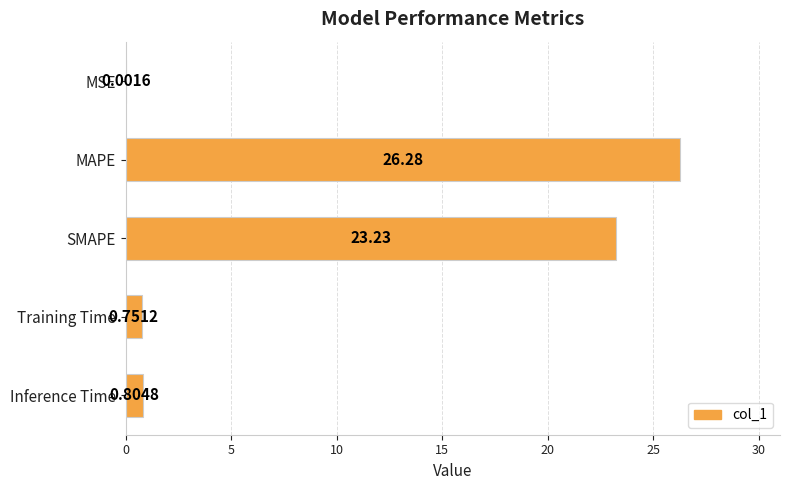

What is the change in value from MSE to MAPE?

+26.3